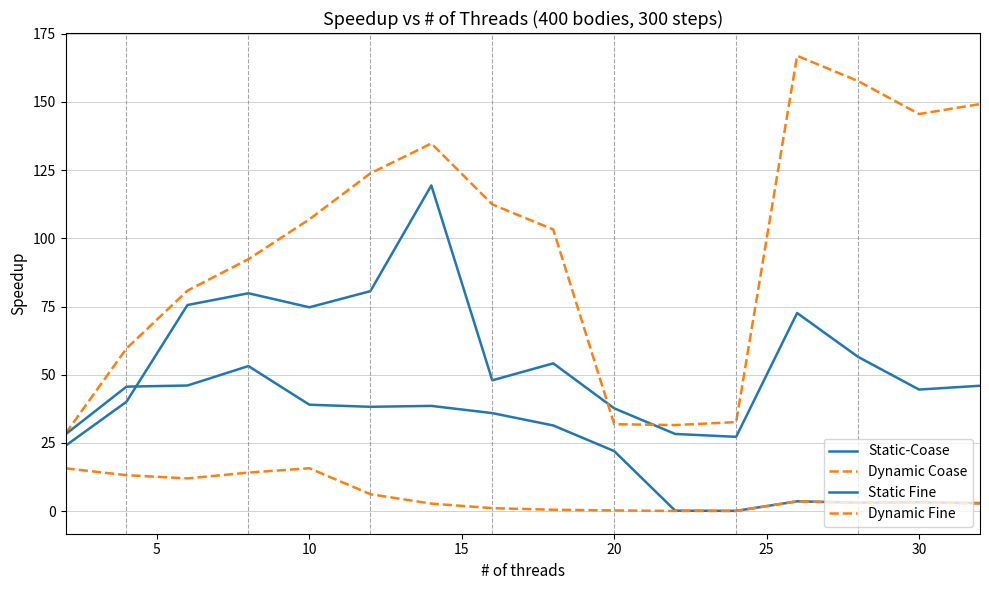

Does the chart display data point markers on the line(s)?

No